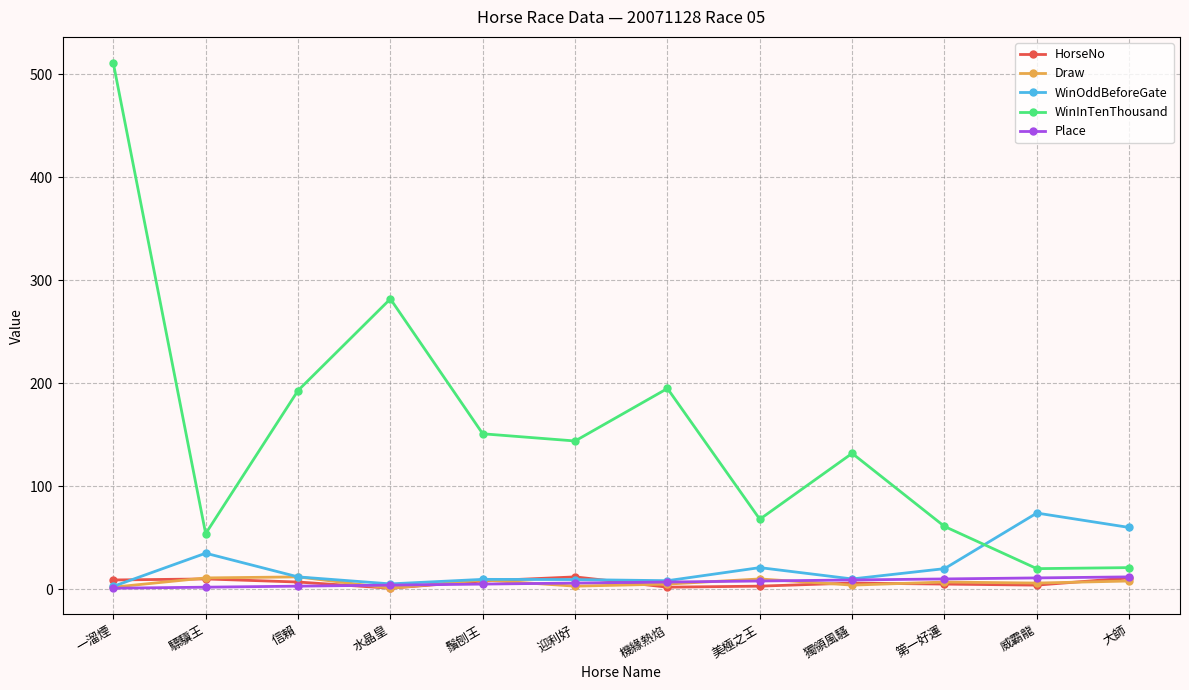

At which label does WinInTenThousand first exceed 144?

一溜煙